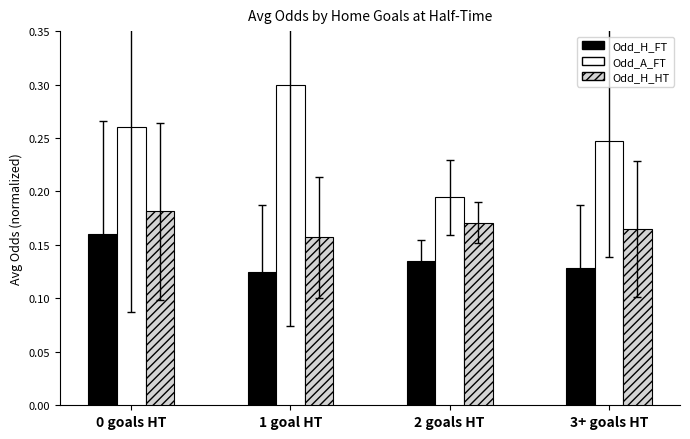

How many data points does each series have?

4